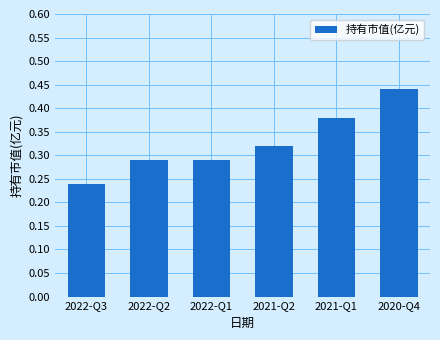

Which has a higher value, 2022-Q1 or 2020-Q4?

2020-Q4